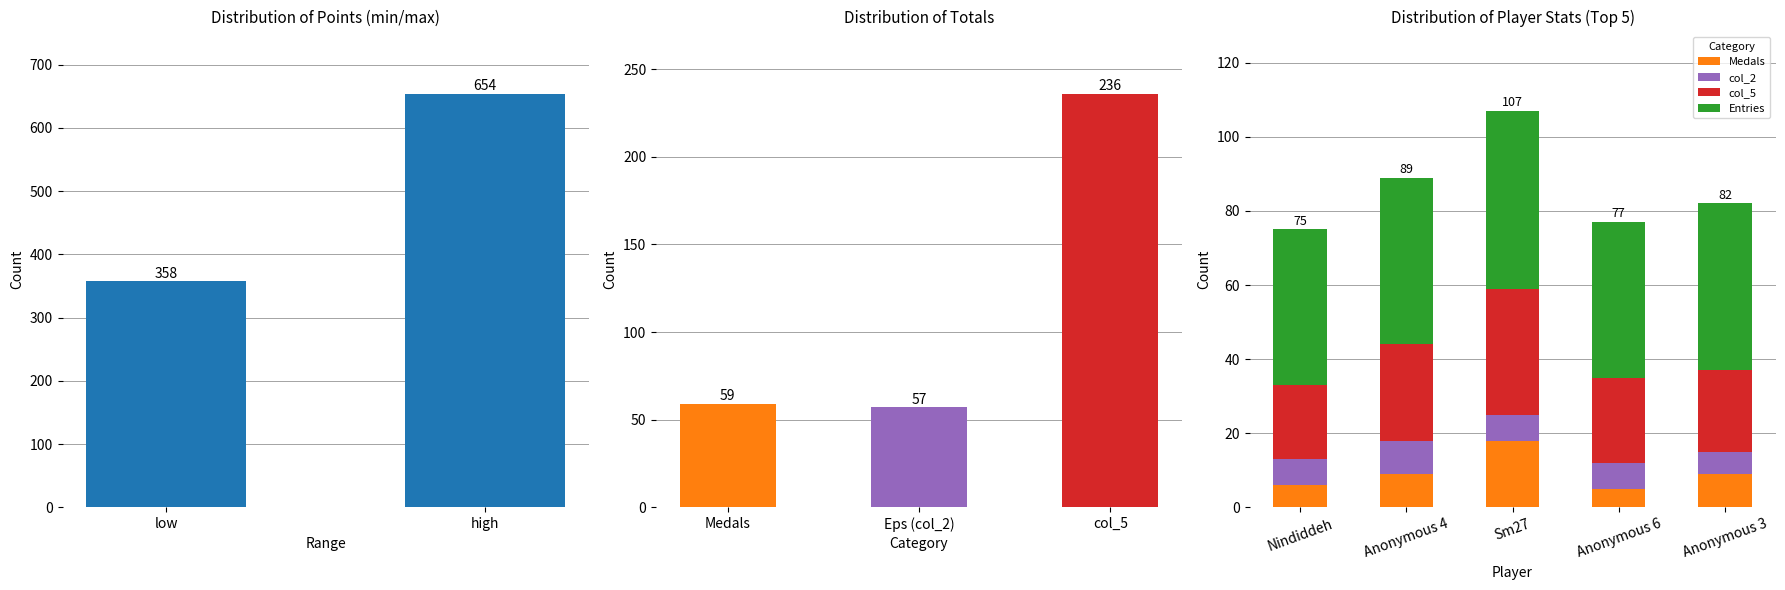

Is it true that col_5 equals 46 at 7?

False